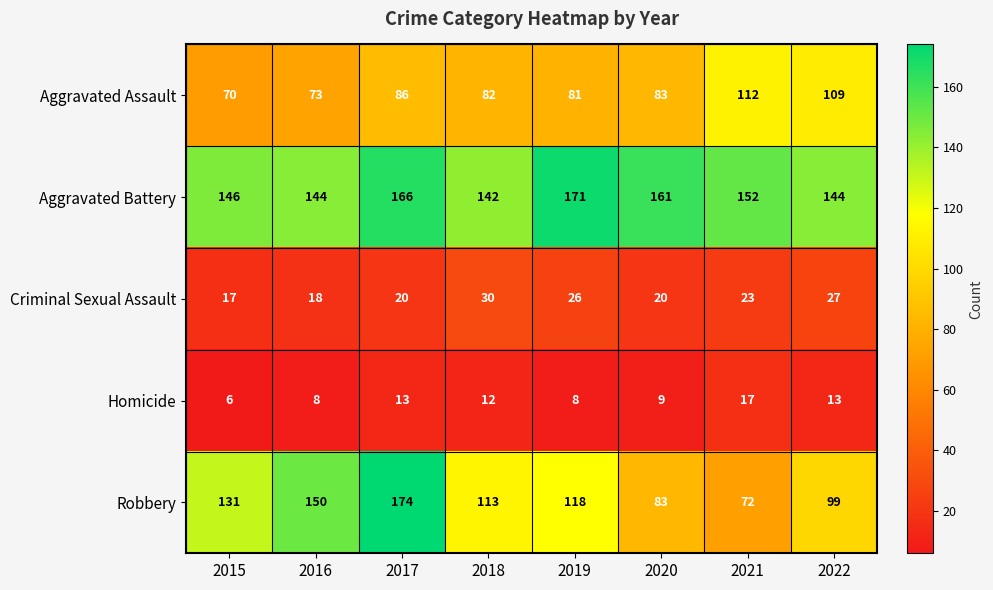

What is the highest value of the Homicide series?

17